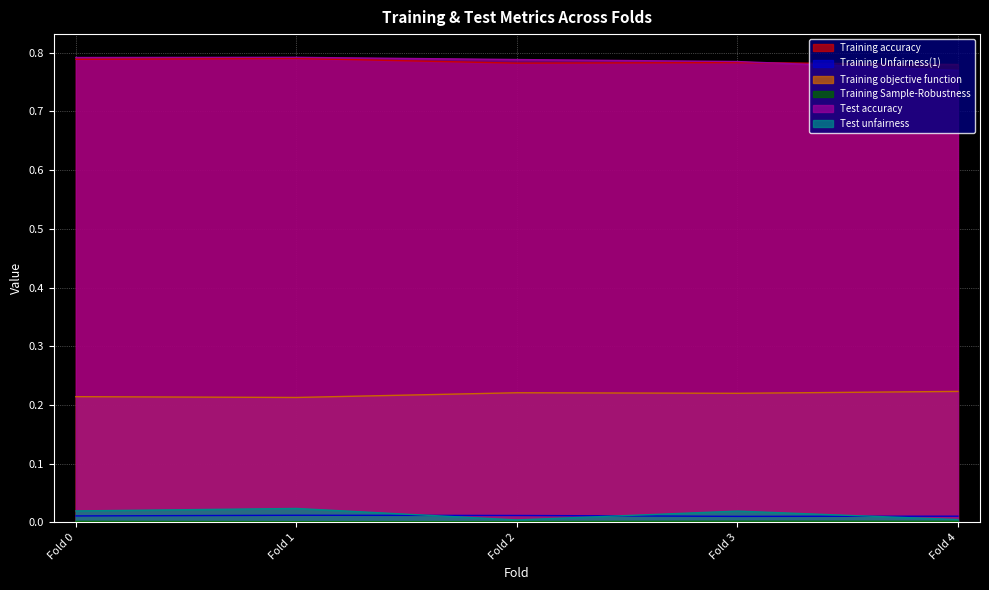

What is the sum of all Training objective function values?

1.1